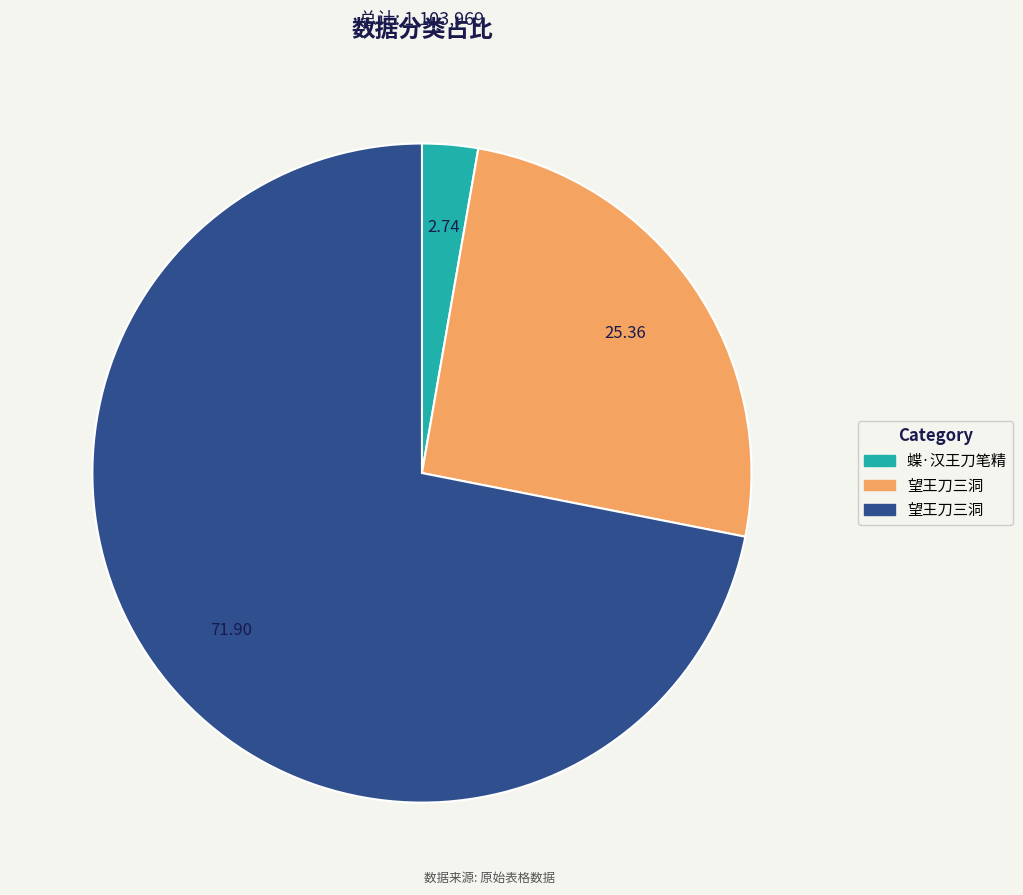

Does any single category account for the majority?

Yes